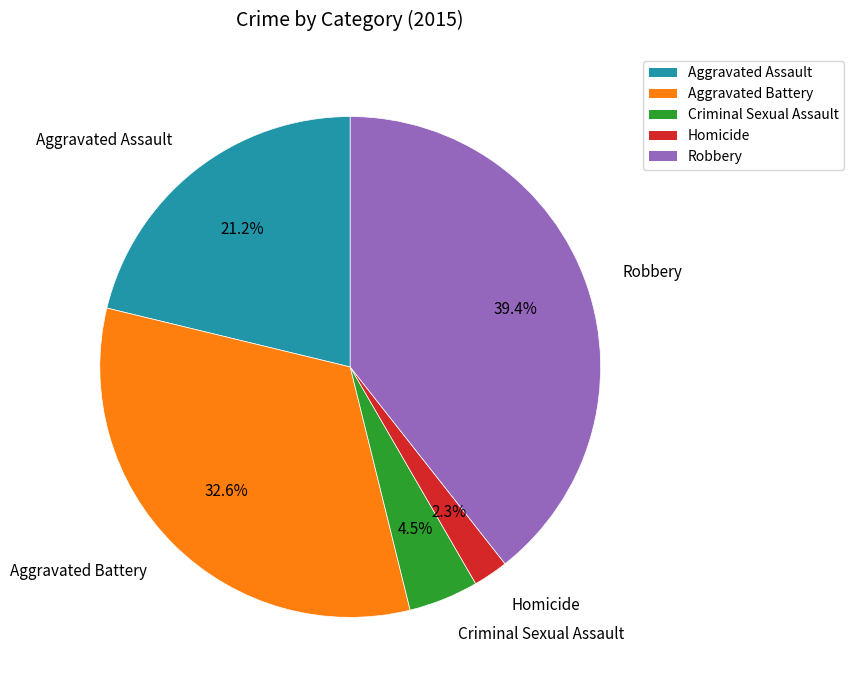

What is the ratio of the value at Homicide to the value at Aggravated Battery?

0.1